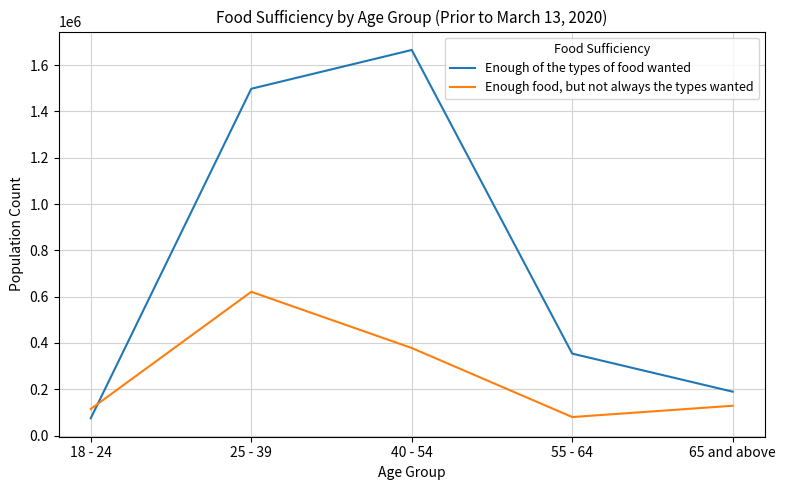

List the series in order of their peak value, lowest first.

Enough food, but not always the types wanted, Enough of the types of food wanted